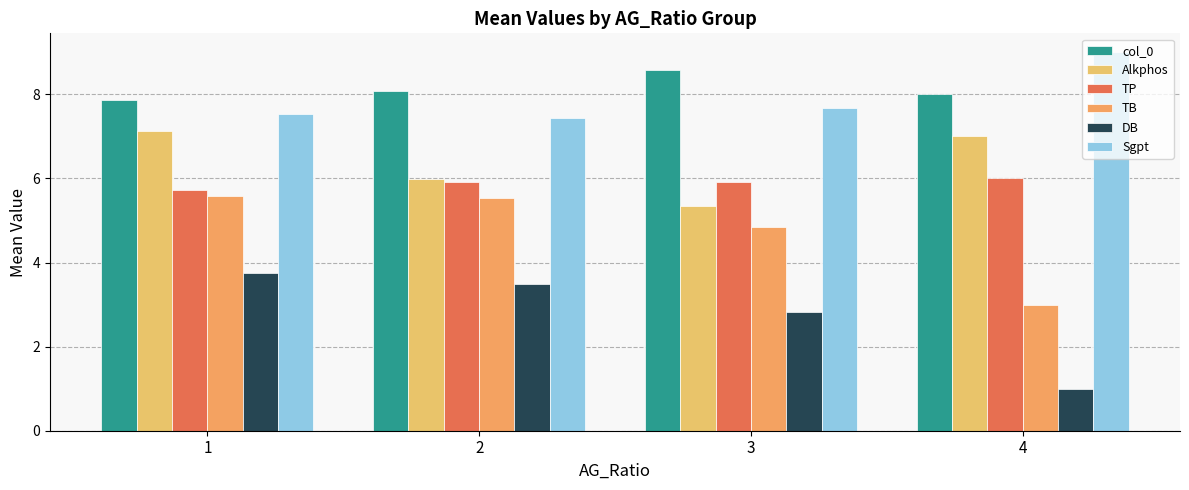

What is the value of the col_0 bar at the 3rd from the left?

8.6